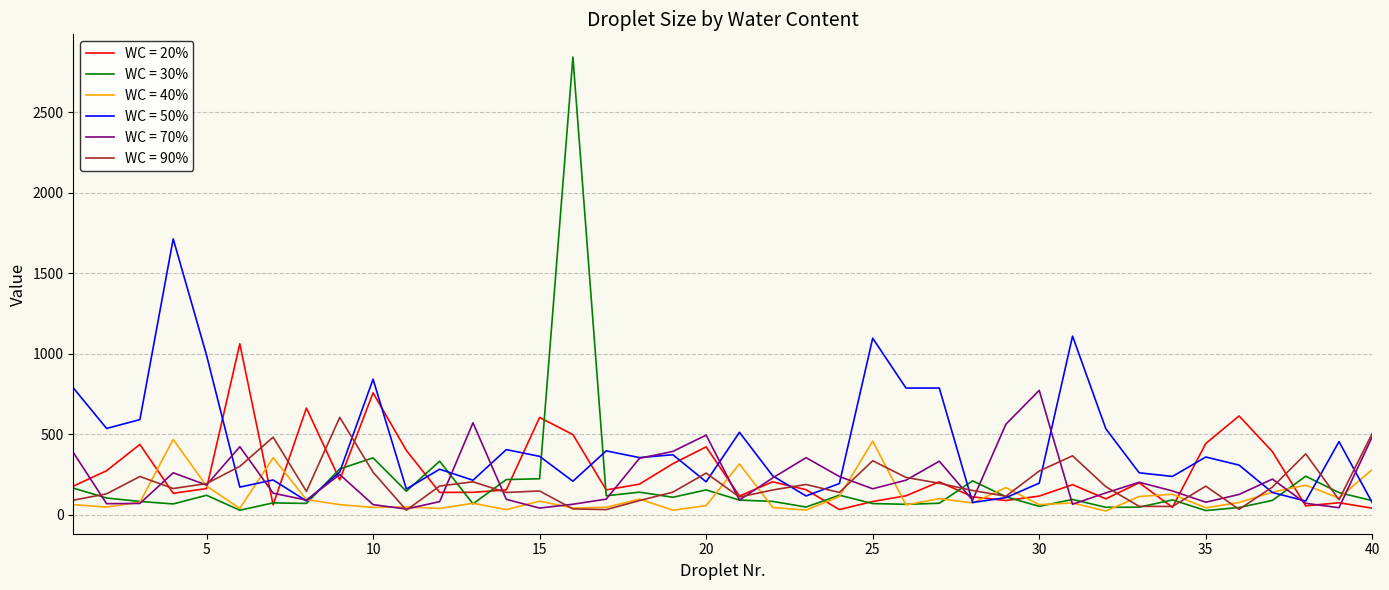

List the series in order of their peak value, highest first.

WC = 30%, WC = 50%, WC = 20%, WC = 70%, WC = 90%, WC = 40%